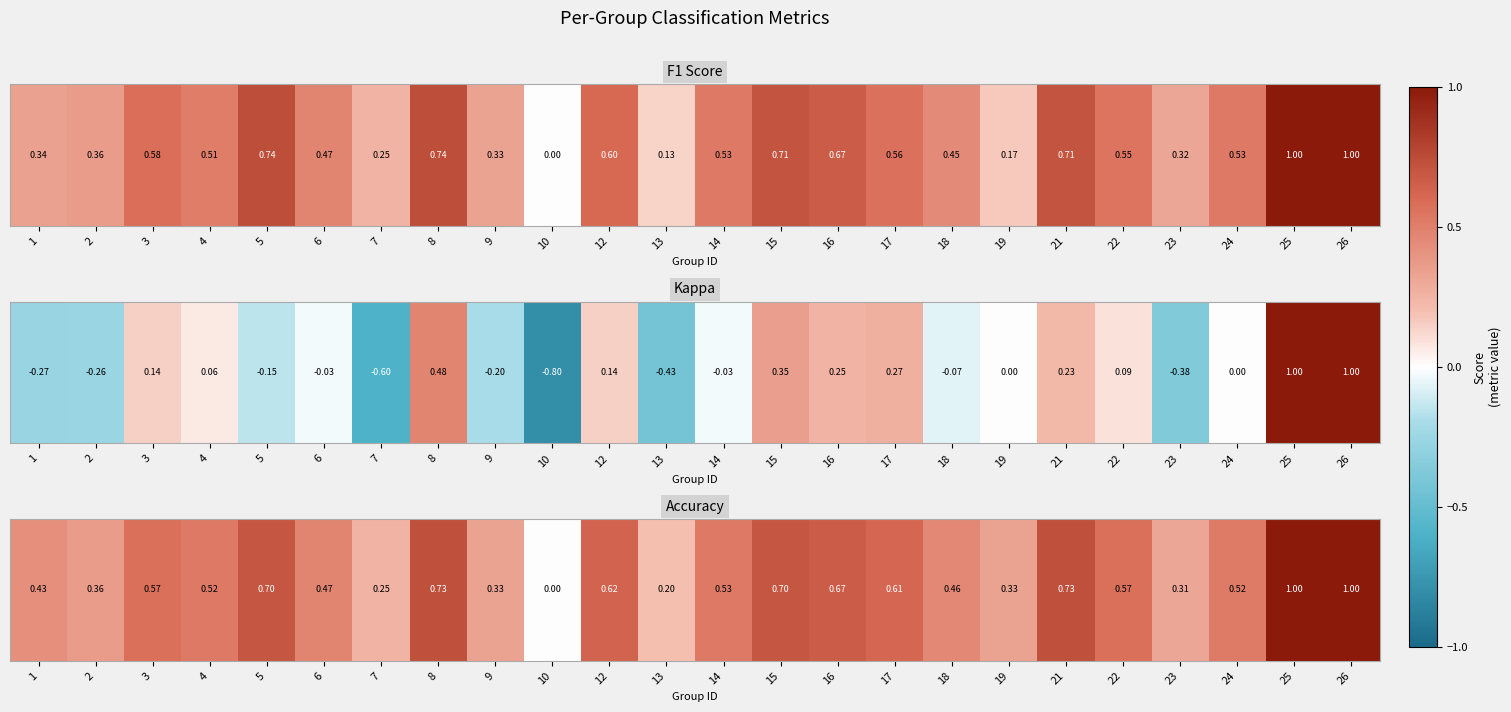

The value at 8 is 1.3. True or false?

False